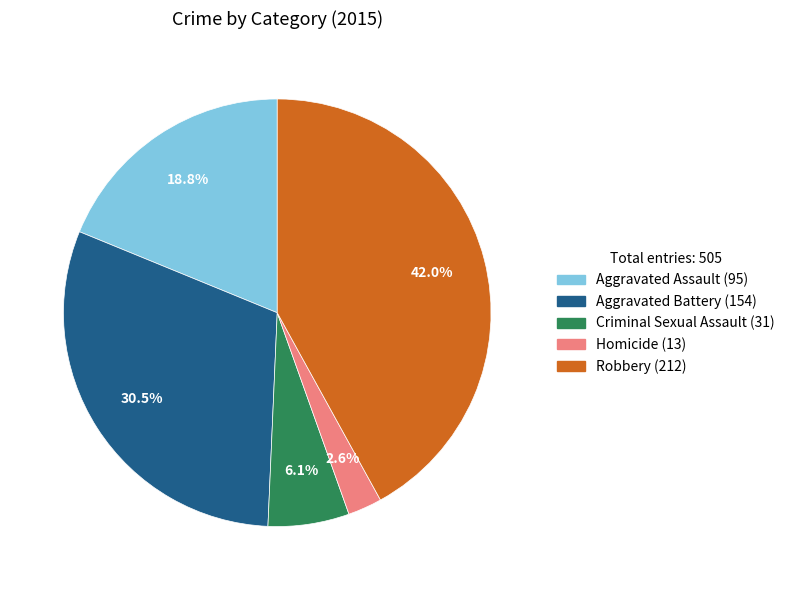

To the nearest percent, what is the combined percentage of Criminal Sexual Assault and Aggravated Battery?

37%